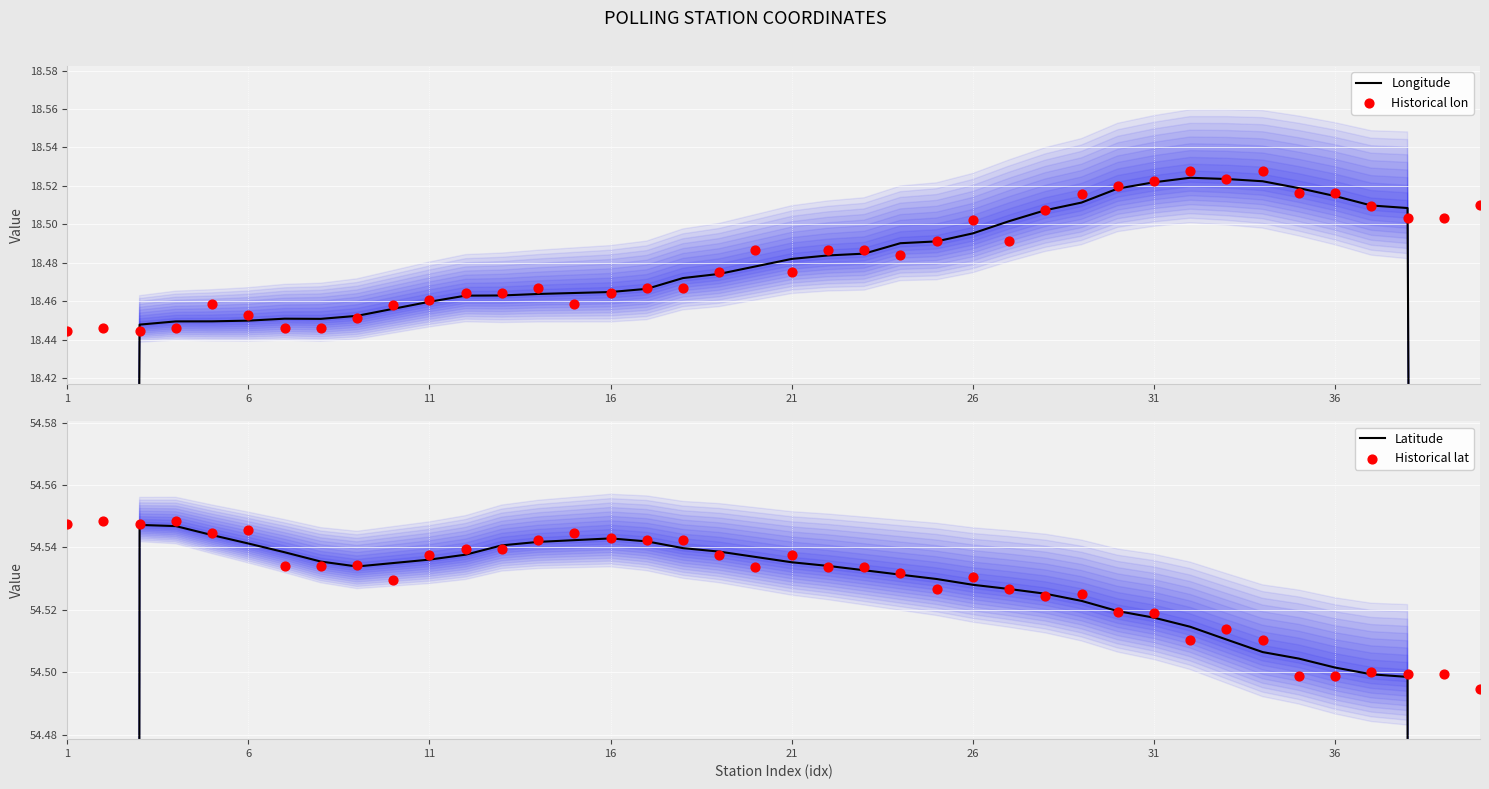

Which series has the largest total across all categories?

Historical lat